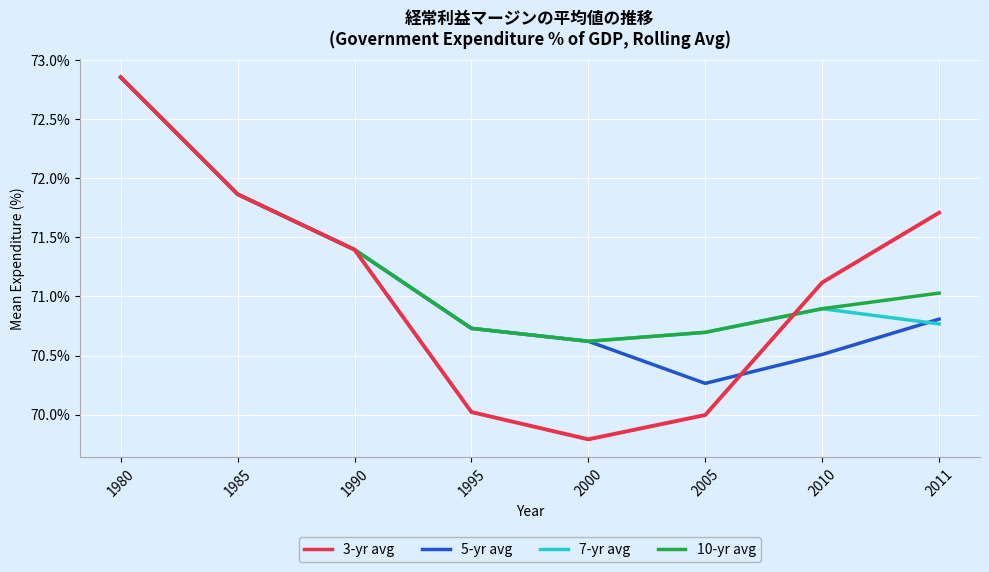

What is the total value across all series at 1980?

291.4